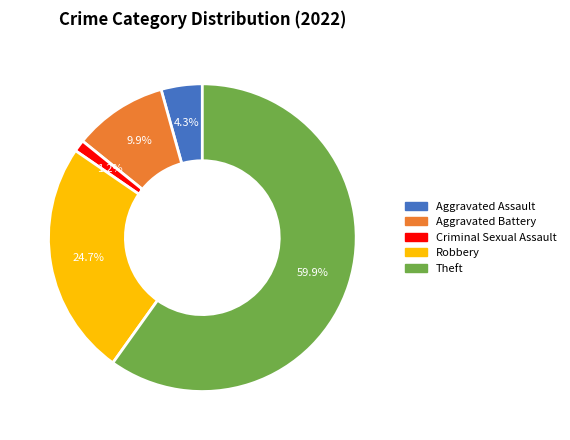

Is it true that Aggravated Battery is 10% of the pie?

True